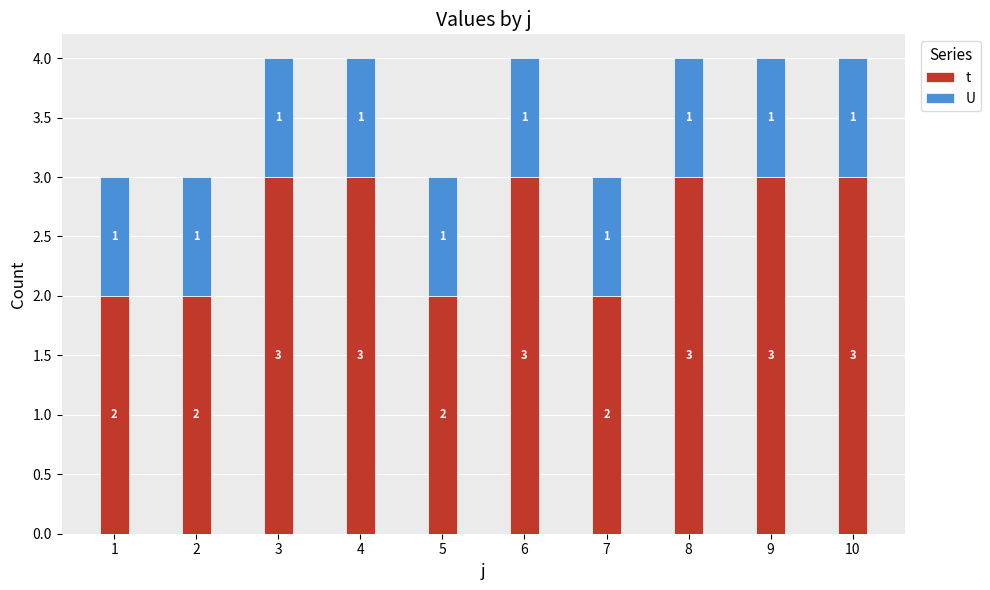

Read the t value at 4.

3